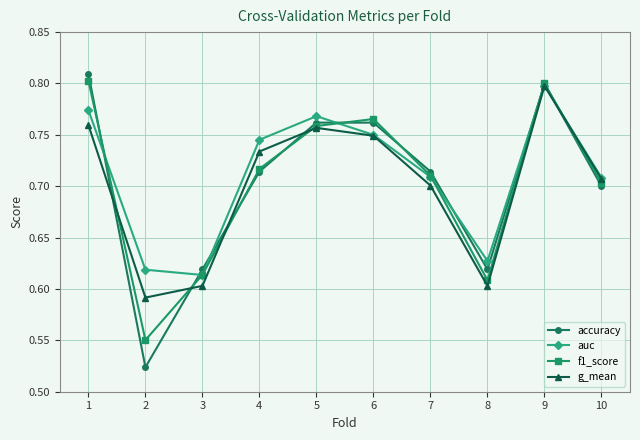

Which series ends up on top after the final intersection of accuracy and g_mean?

g_mean